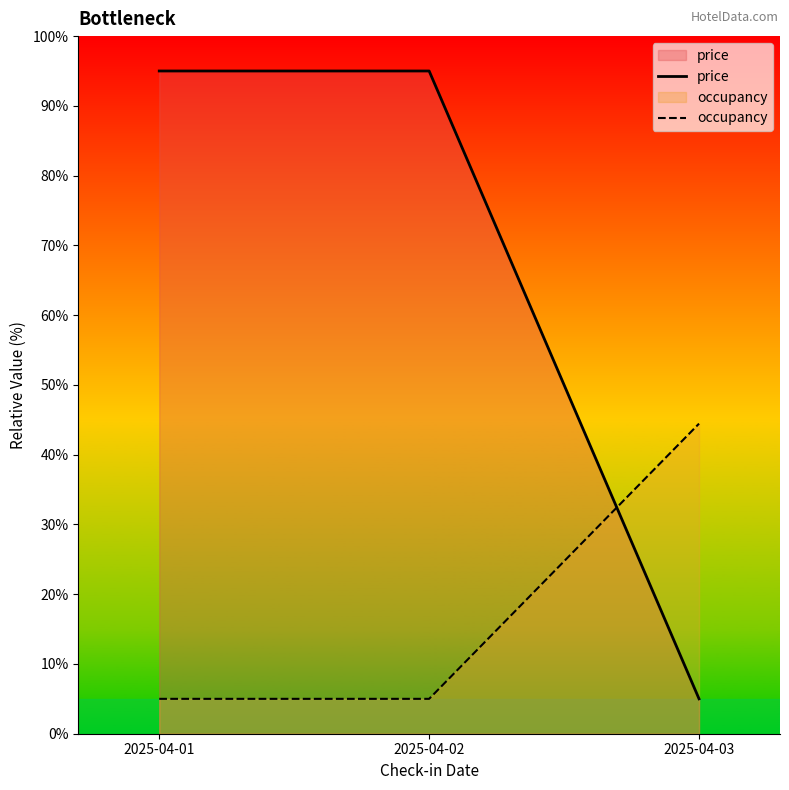

Reading left to right, list all the values displayed in this chart.

price: 2025-04-01=95.0	2025-04-02=95.0	2025-04-03=5.0
occupancy: 2025-04-01=5.0	2025-04-02=5.0	2025-04-03=44.4